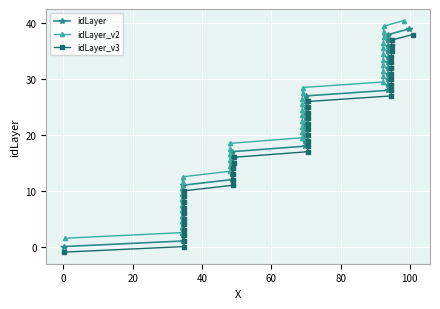

What is the highest value of the idLayer series?

39